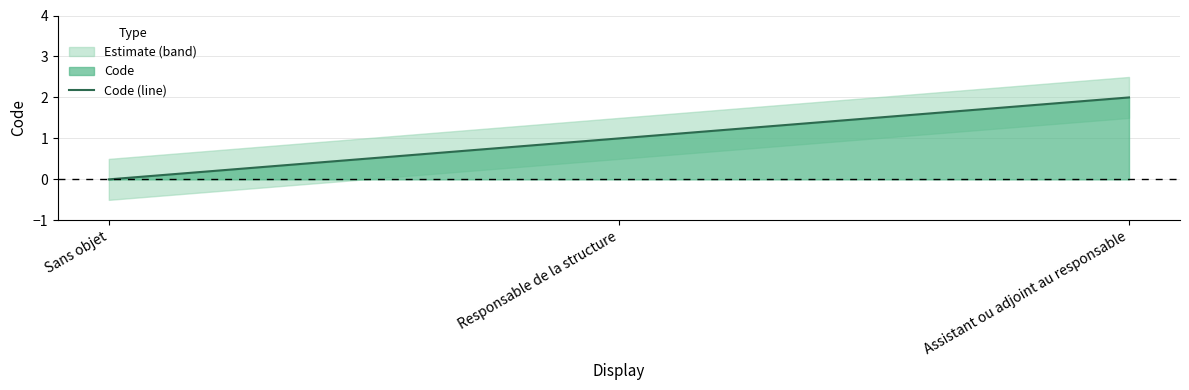

How many Code values are between 0 and 2?

3